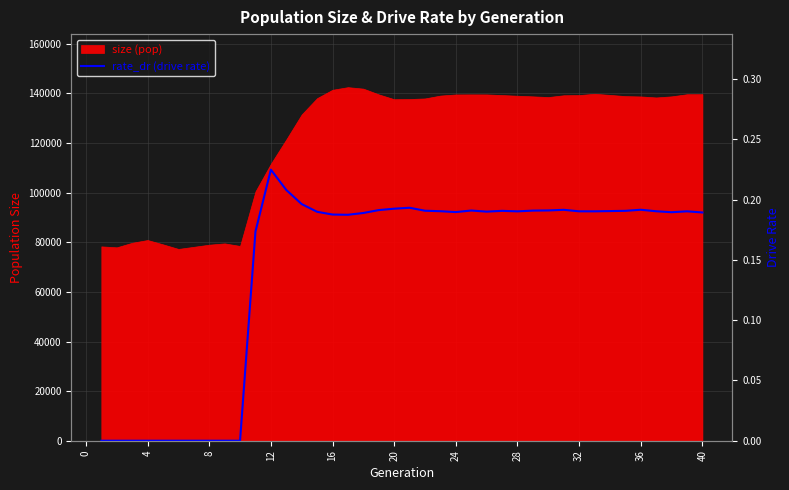

How many categories are shown in the chart?

40